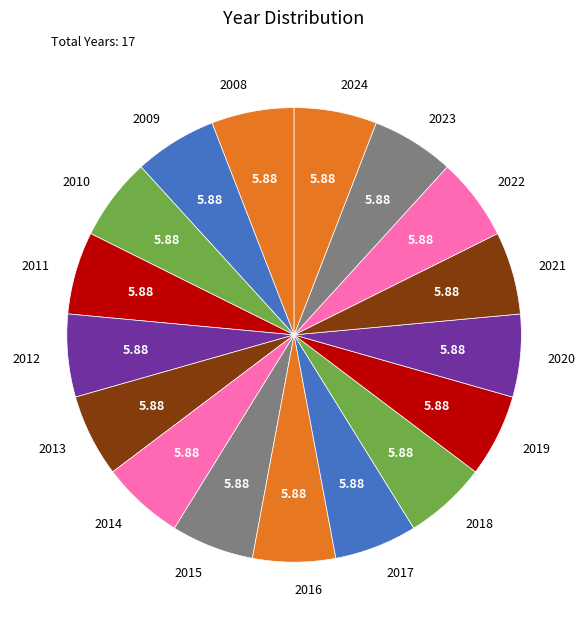

Does 2014 represent more than half of the total?

No